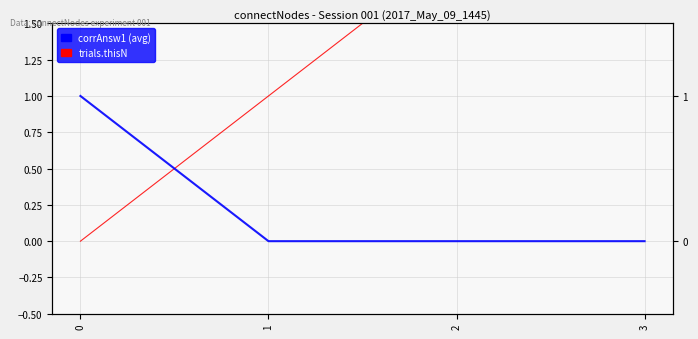

List the series in order of their peak value, lowest first.

corrAnsw1, trials.thisN